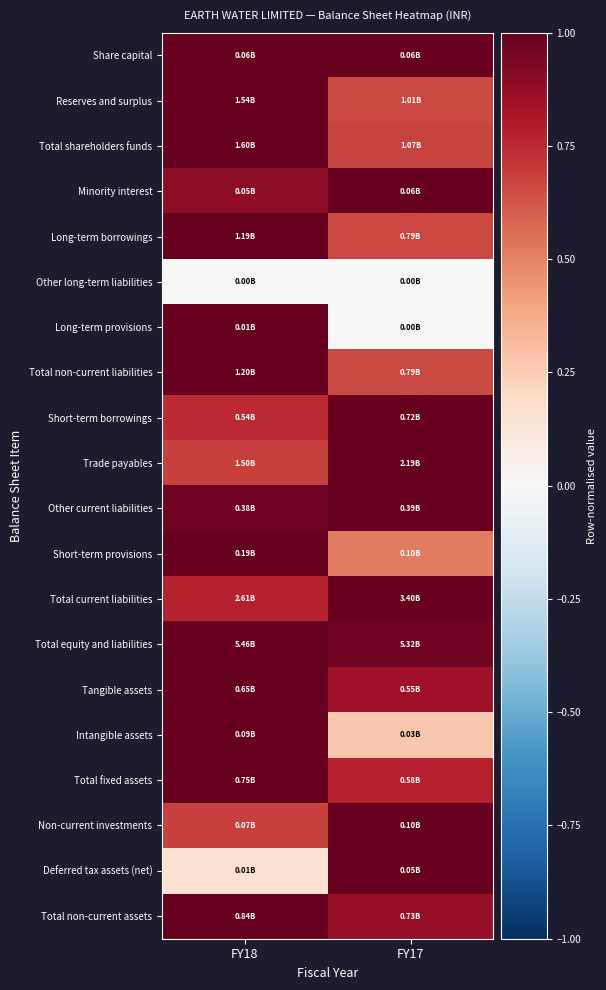

How many series are shown in this chart?

20